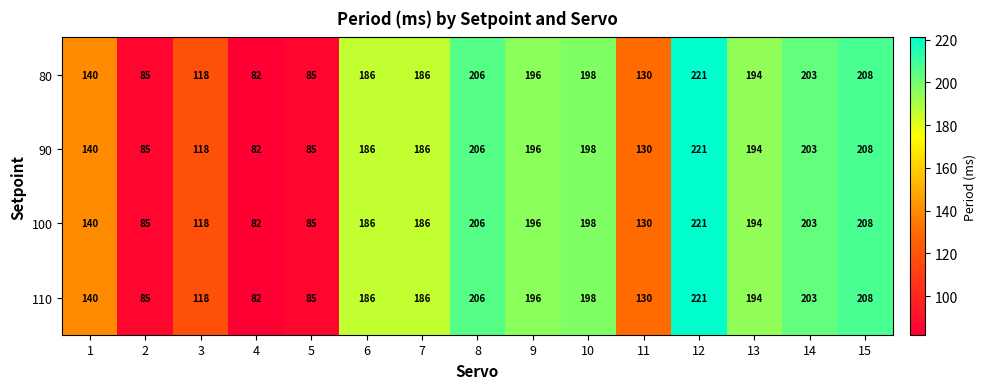

What value does the 90 series have at 7, to the nearest 5?

185